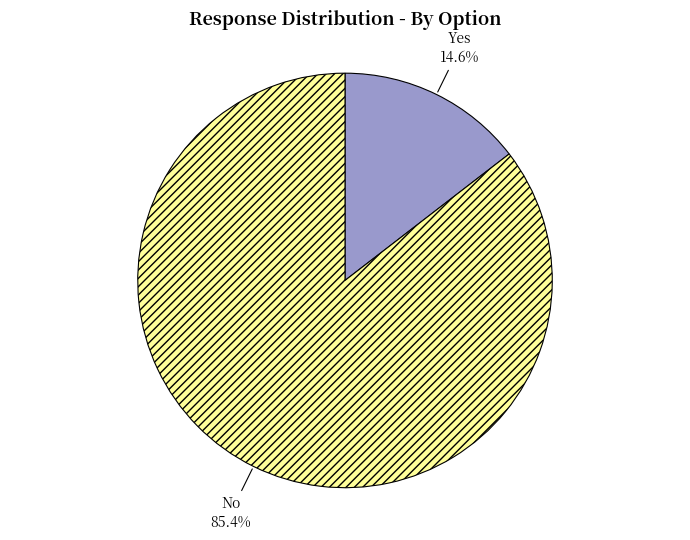

Which has a higher value, No or Yes?

No